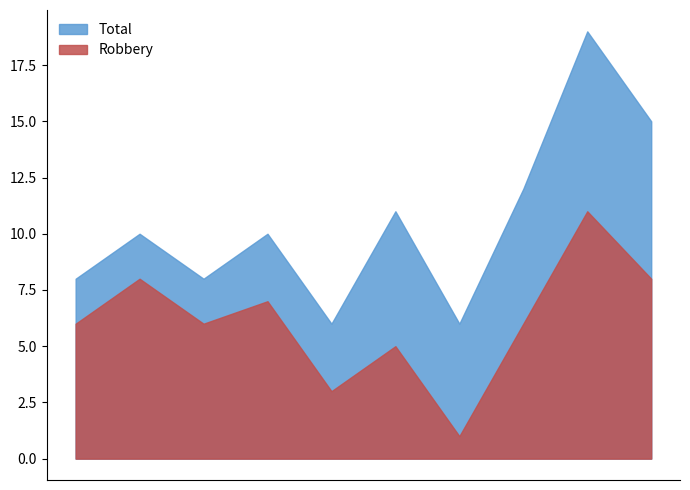

Between 2016 and 2024, which series saw the biggest shift?

Total